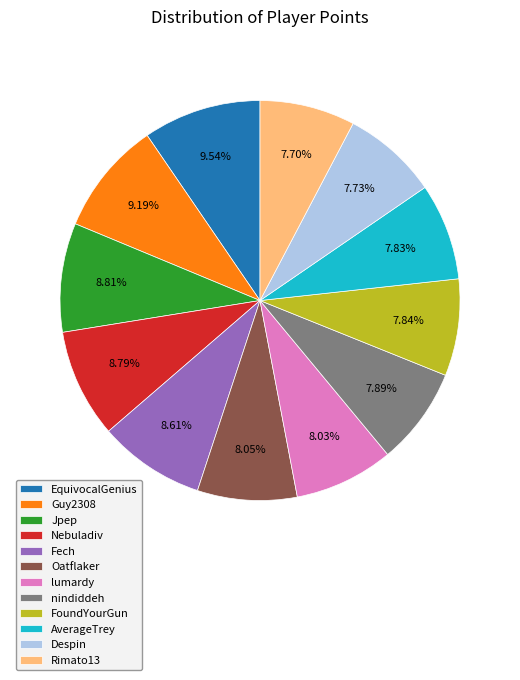

To the nearest percent, what is the difference between the largest and smallest slice percentages?

2%